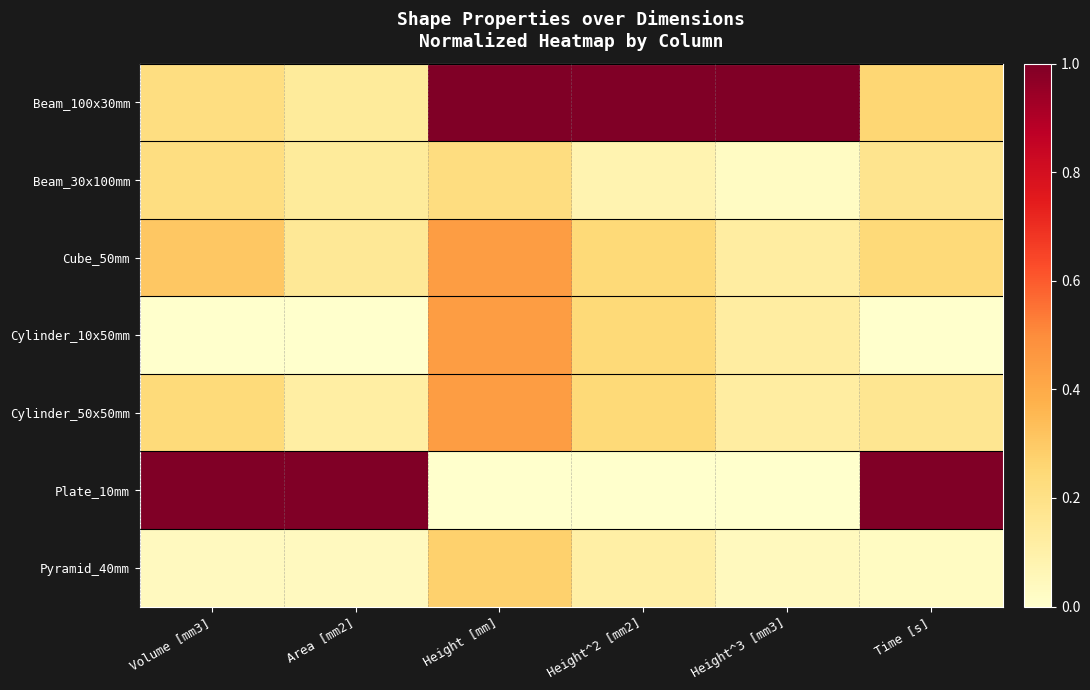

At Time [s], list the series in order from smallest to largest.

Cylinder_10x50mm, Pyramid_40mm, Cylinder_50x50mm, Beam_30x100mm, Cube_50mm, Beam_100x30mm, Plate_10mm